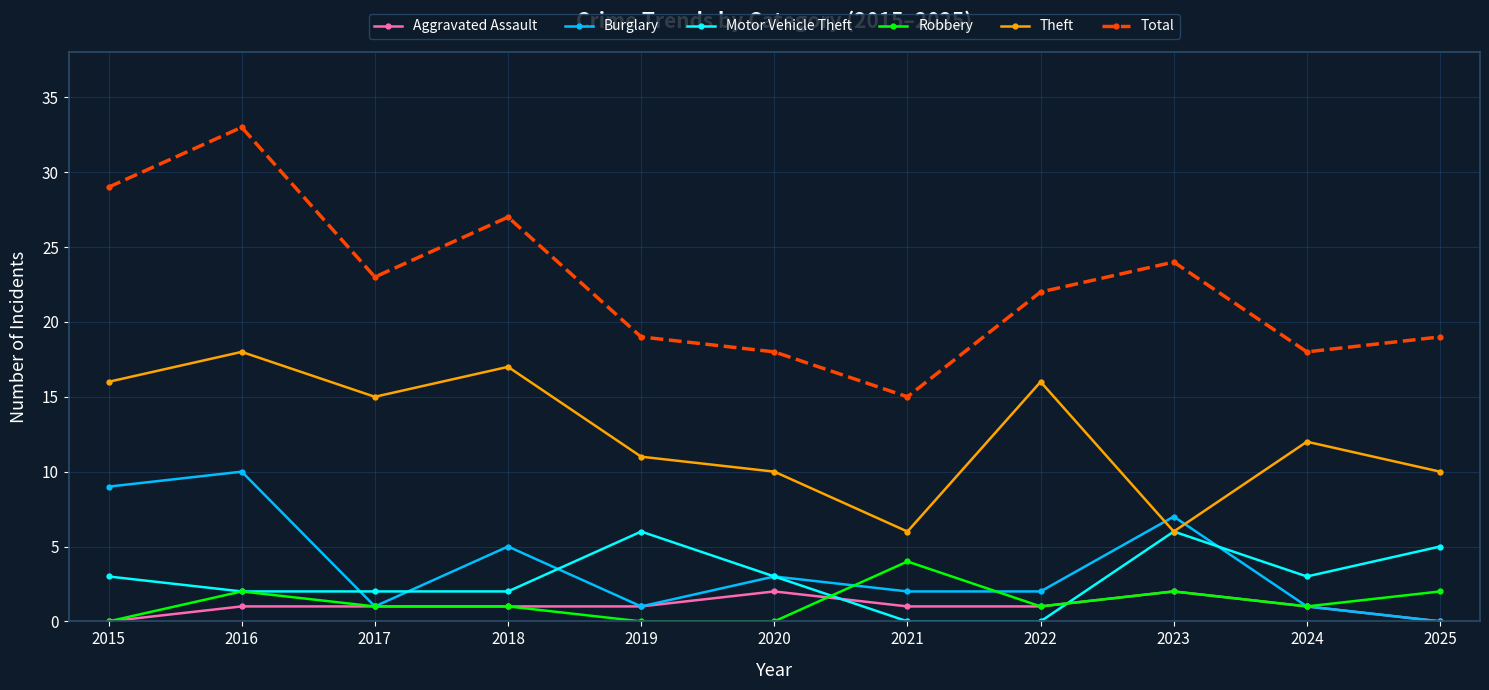

Which series ends up on top after the final intersection of Aggravated Assault and Robbery?

Robbery